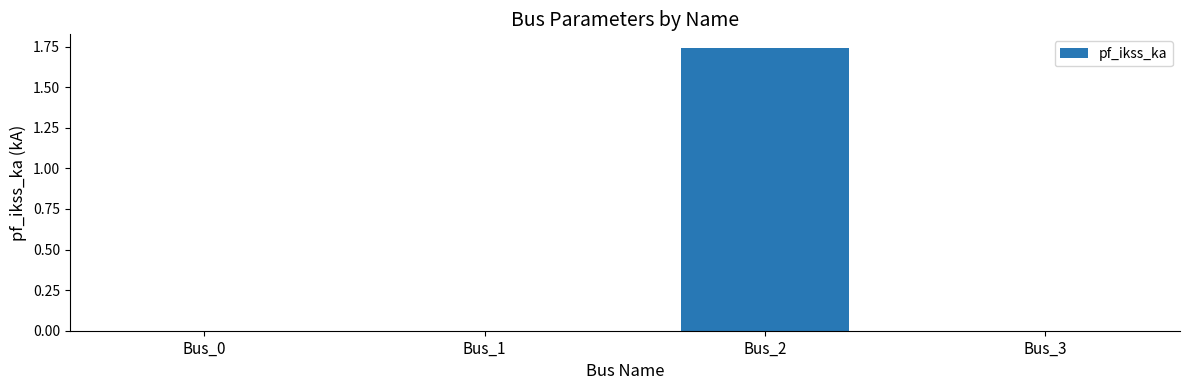

True or false: the data shows -0.5 at Bus_0.

False